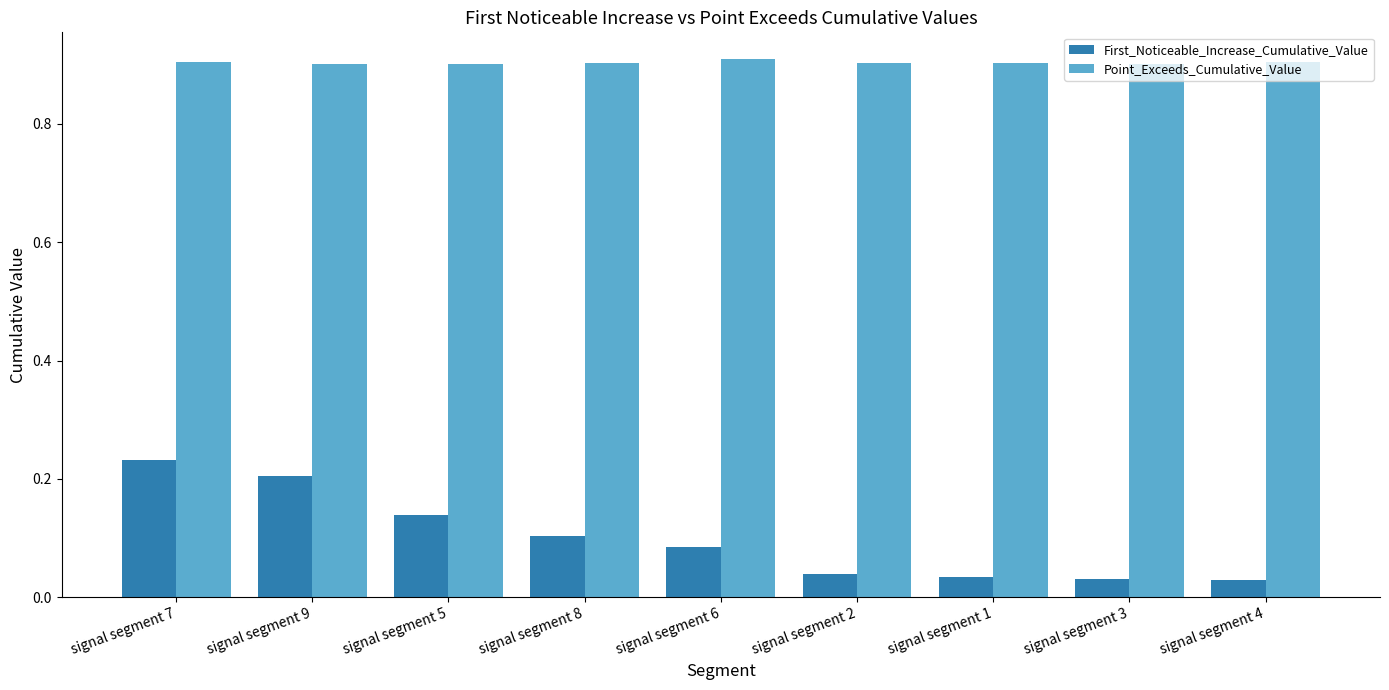

How many First_Noticeable_Increase_Cumulative_Value values are between 0 and 1?

9